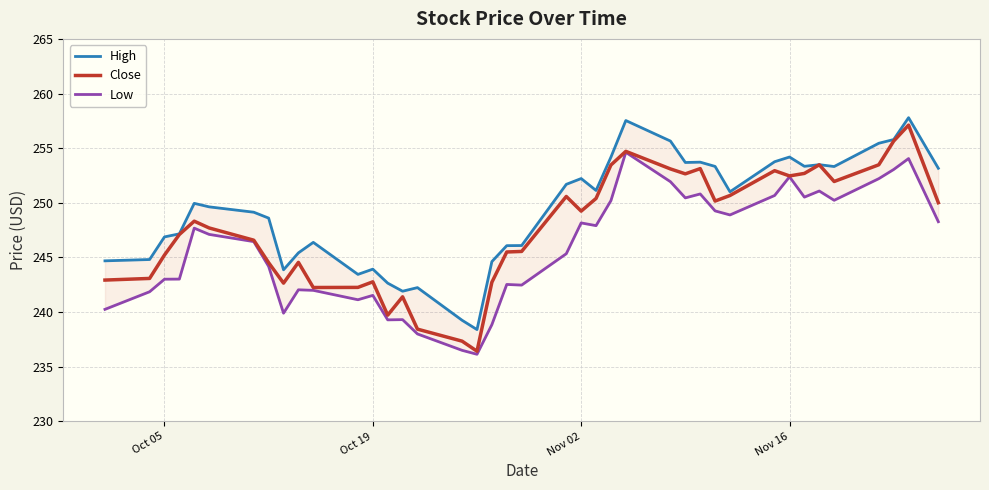

What is the highest value of the Close series?

257.1